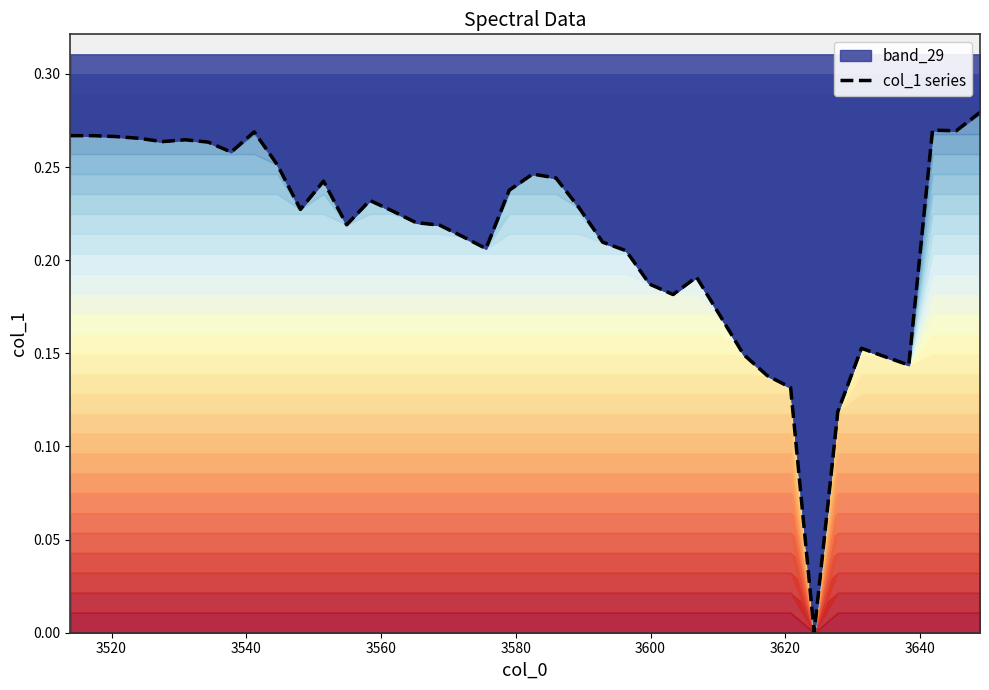

How many lines are shown in the chart?

1